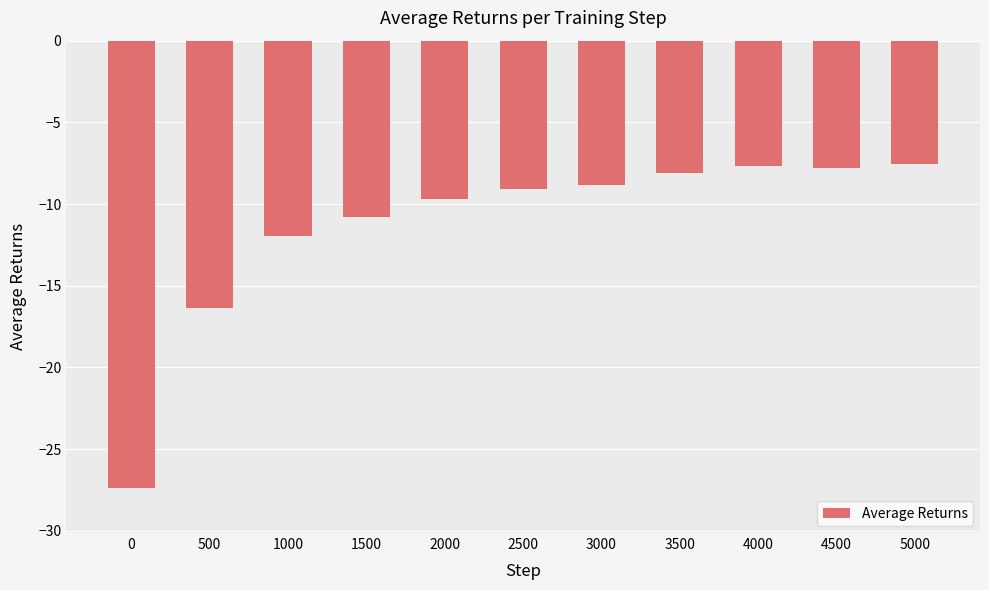

What is the maximum value shown in the chart?

-7.6